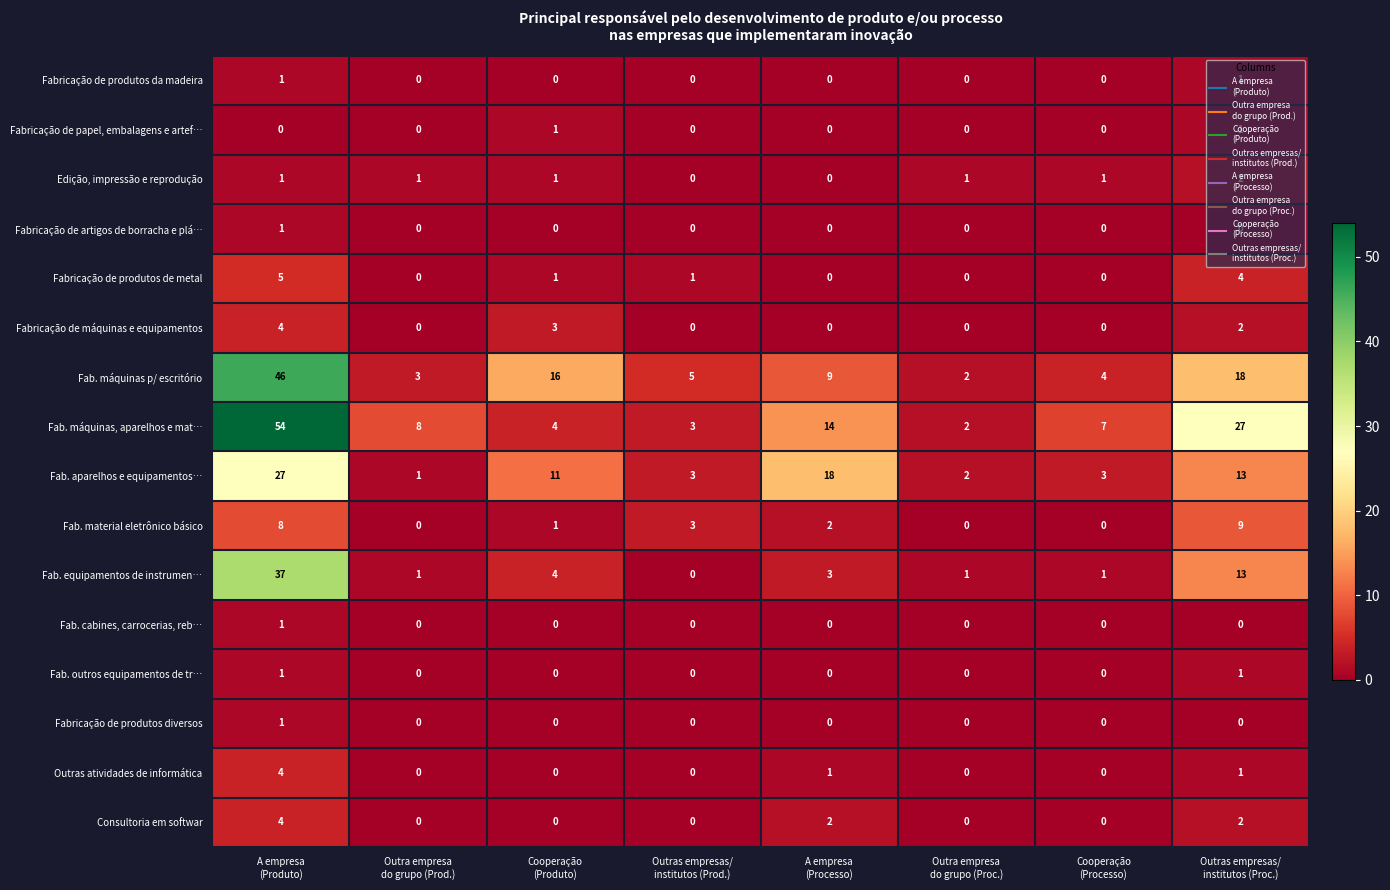

Which category has the highest value across all series?

A empresa
(Produto)